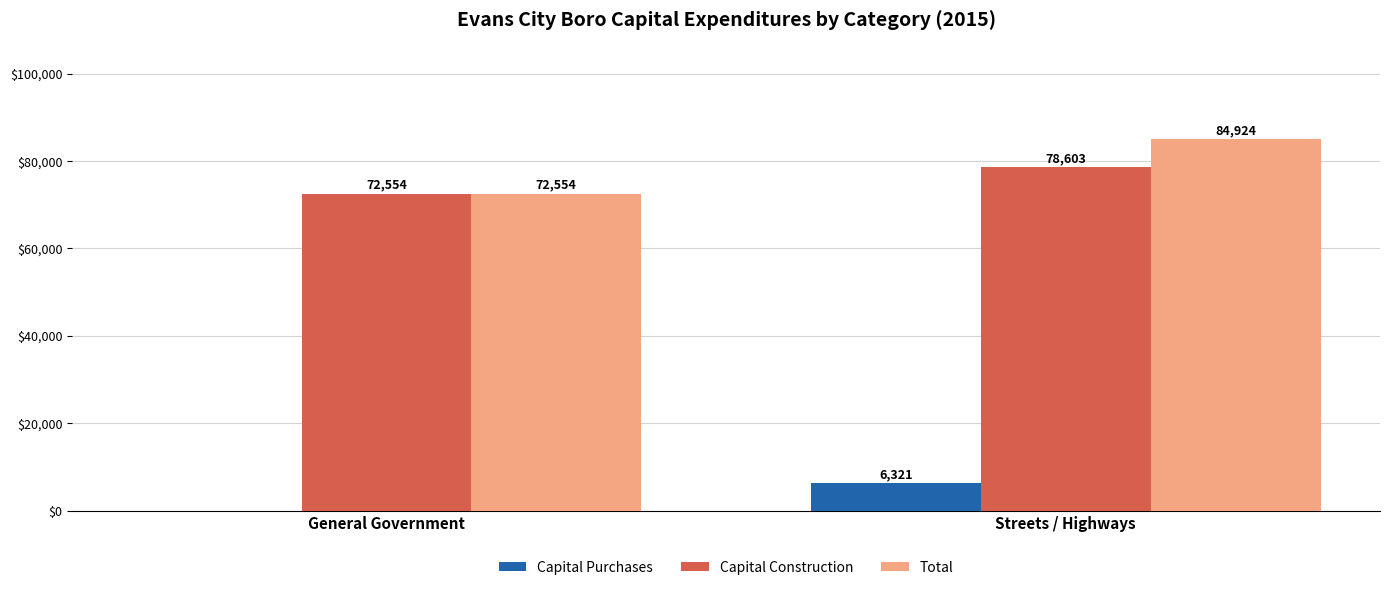

What is the spread (max minus min) of values at General Government?

72554